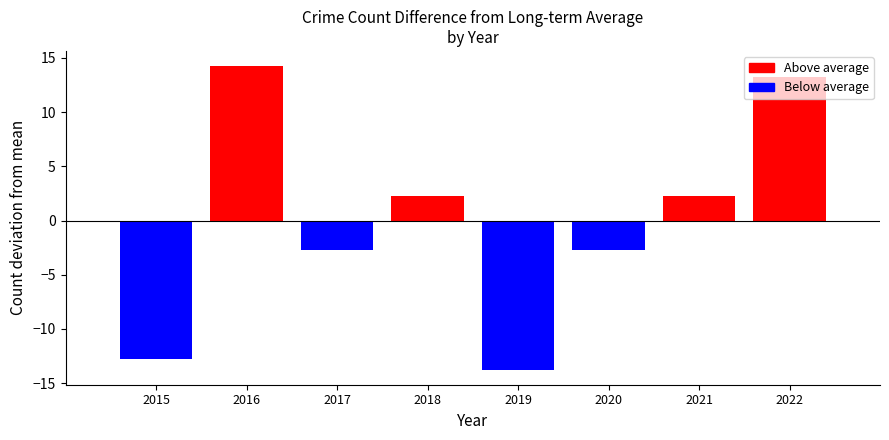

At which category does the chart reach its minimum across all series?

2019